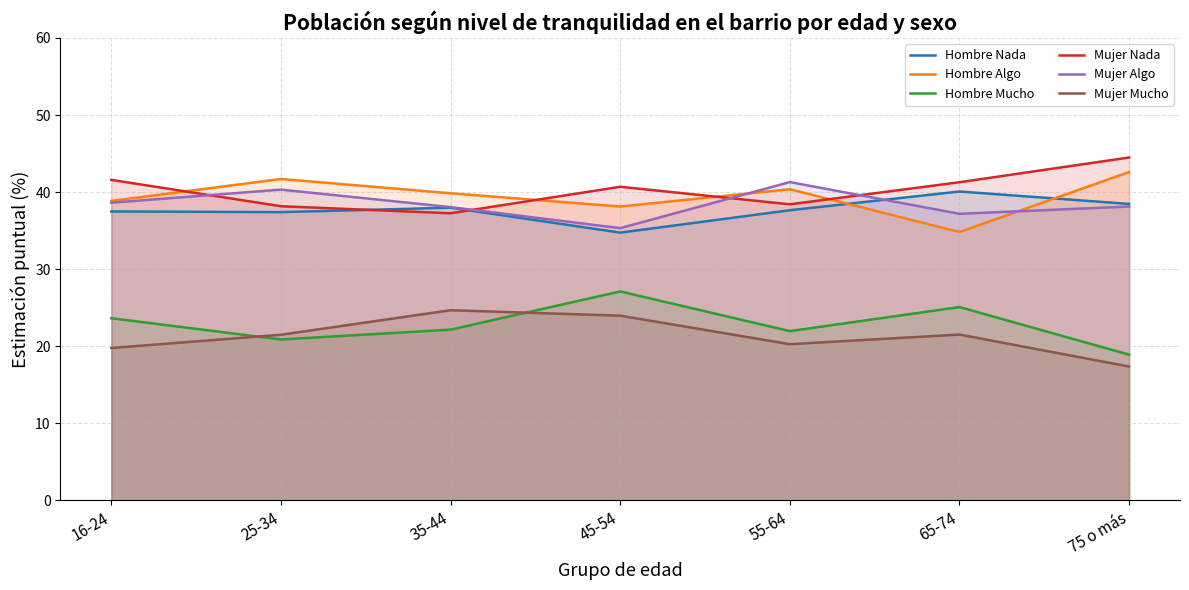

How many distinct data groups are displayed?

6